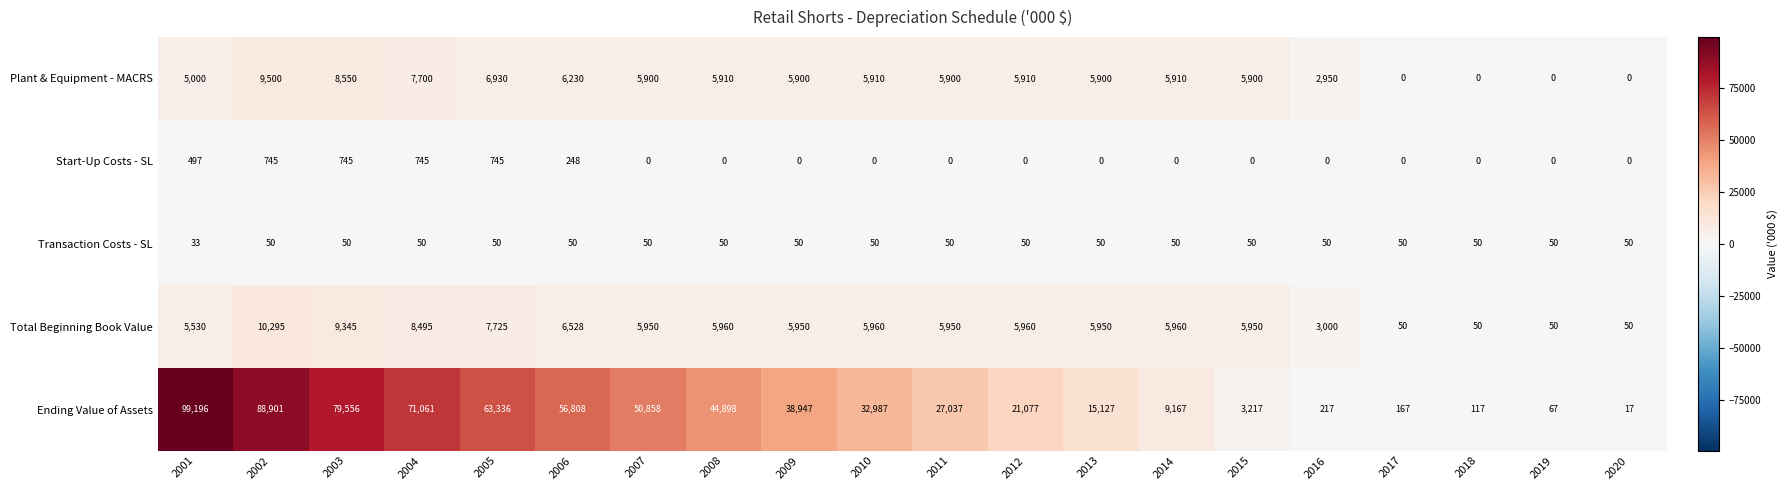

At 2001, list the series in order from largest to smallest.

Ending Value of Assets, Total Beginning Book Value, Plant & Equipment - MACRS, Start-Up Costs - SL, Transaction Costs - SL